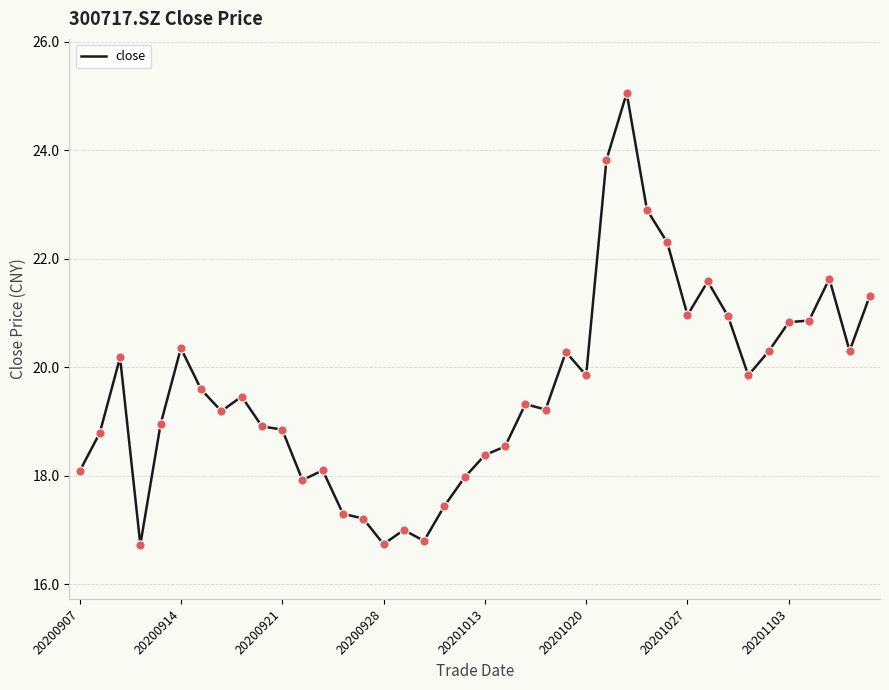

What is the difference between the maximum and minimum values?

8.3